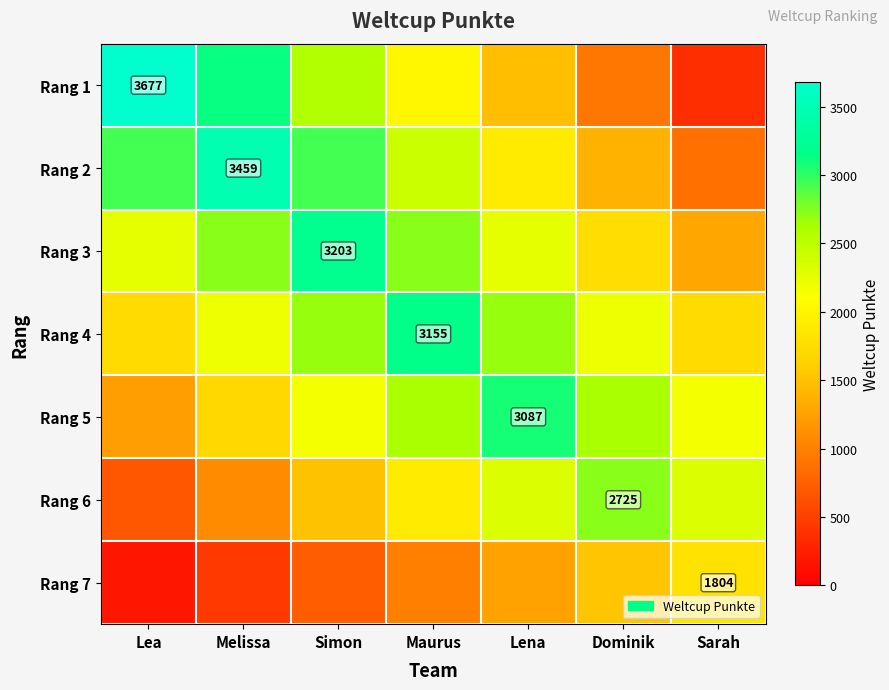

Is the value of Rang 1 at Maurus greater than the value of Rang 4 at Melissa?

No